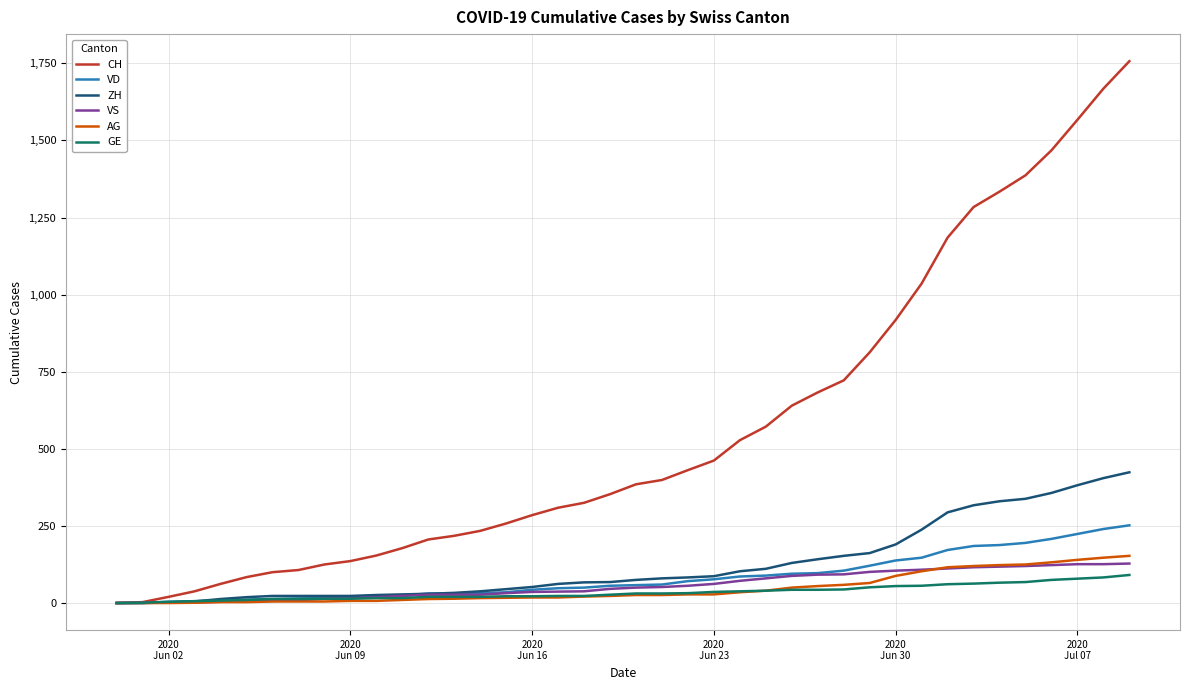

Which series has the widest spread of values?

CH